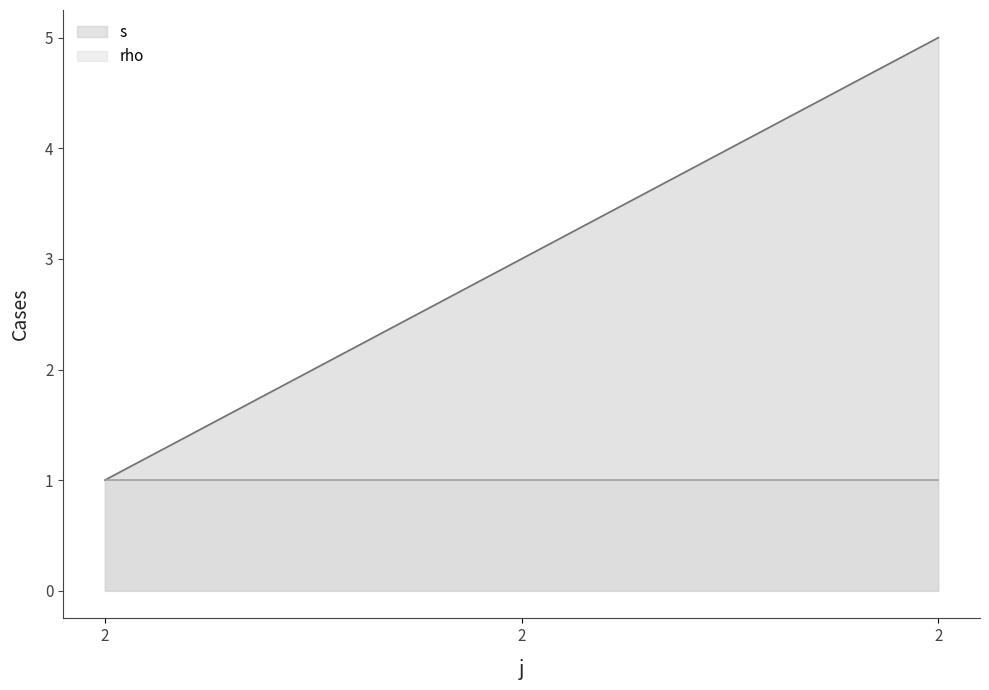

Does the chart display data point markers on the line(s)?

No